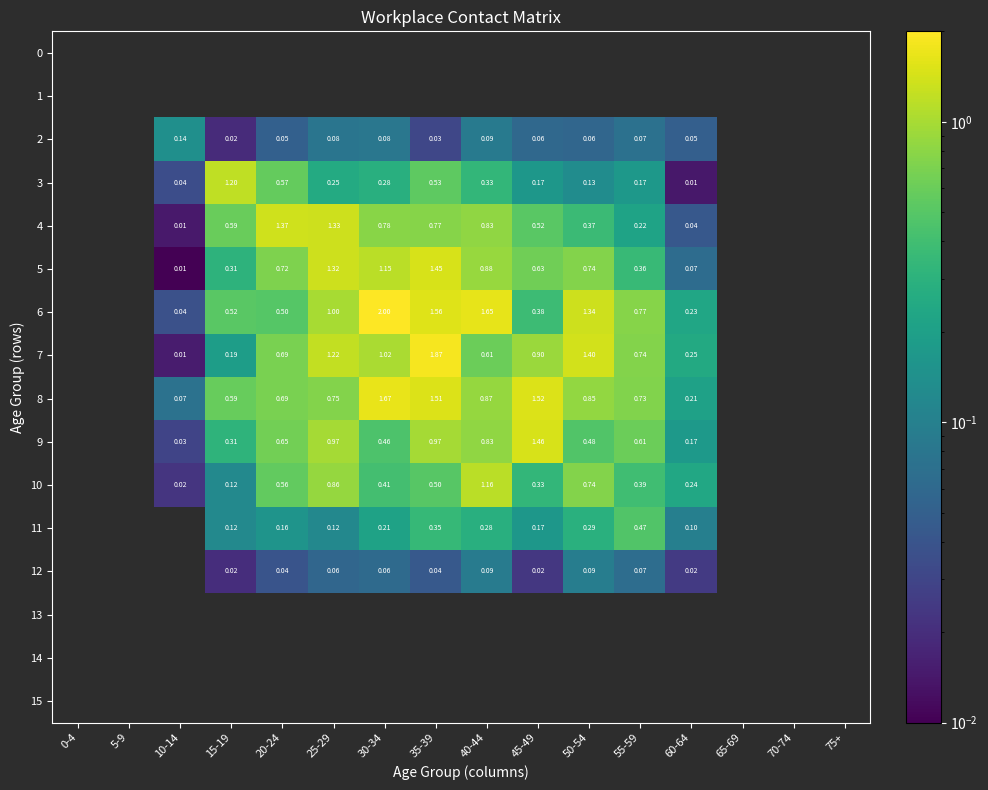

Which series changed the most between 35-39 and 60-64?

7